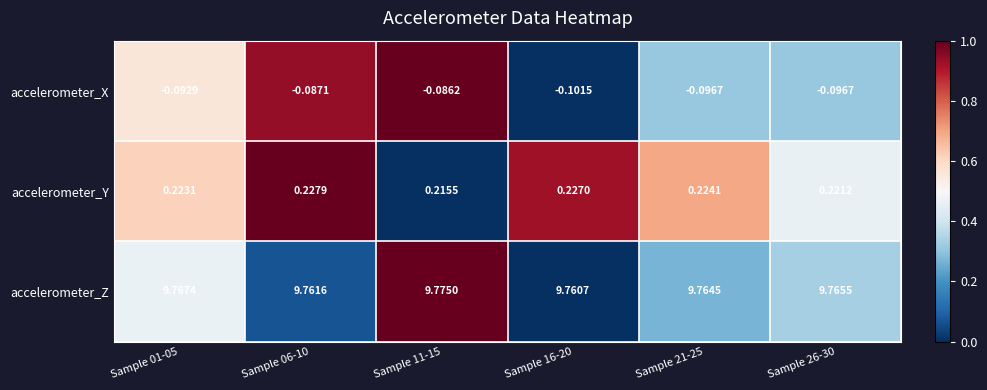

Which series has the largest range (max minus min)?

accelerometer_X